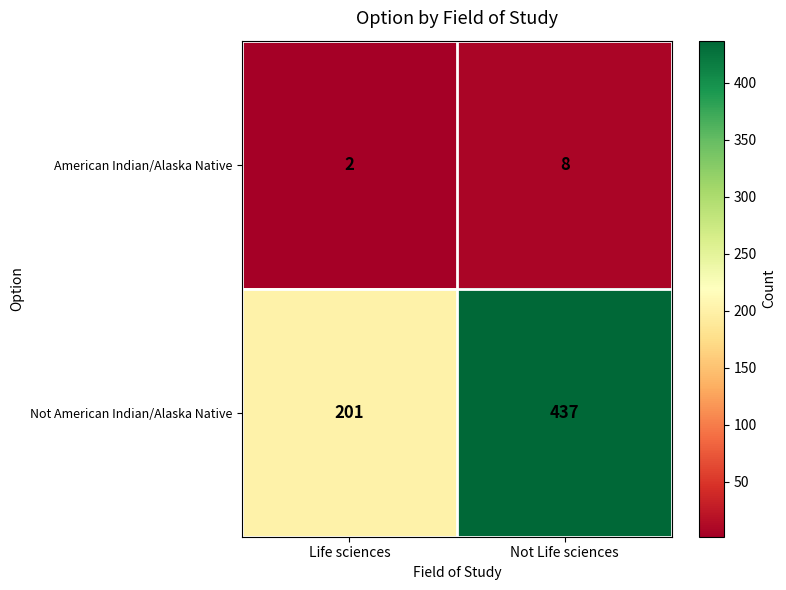

Reading right to left, what are all the values shown in this chart?

American Indian/Alaska Native: Not Life sciences=8	Life sciences=2
Not American Indian/Alaska Native: Not Life sciences=437	Life sciences=201